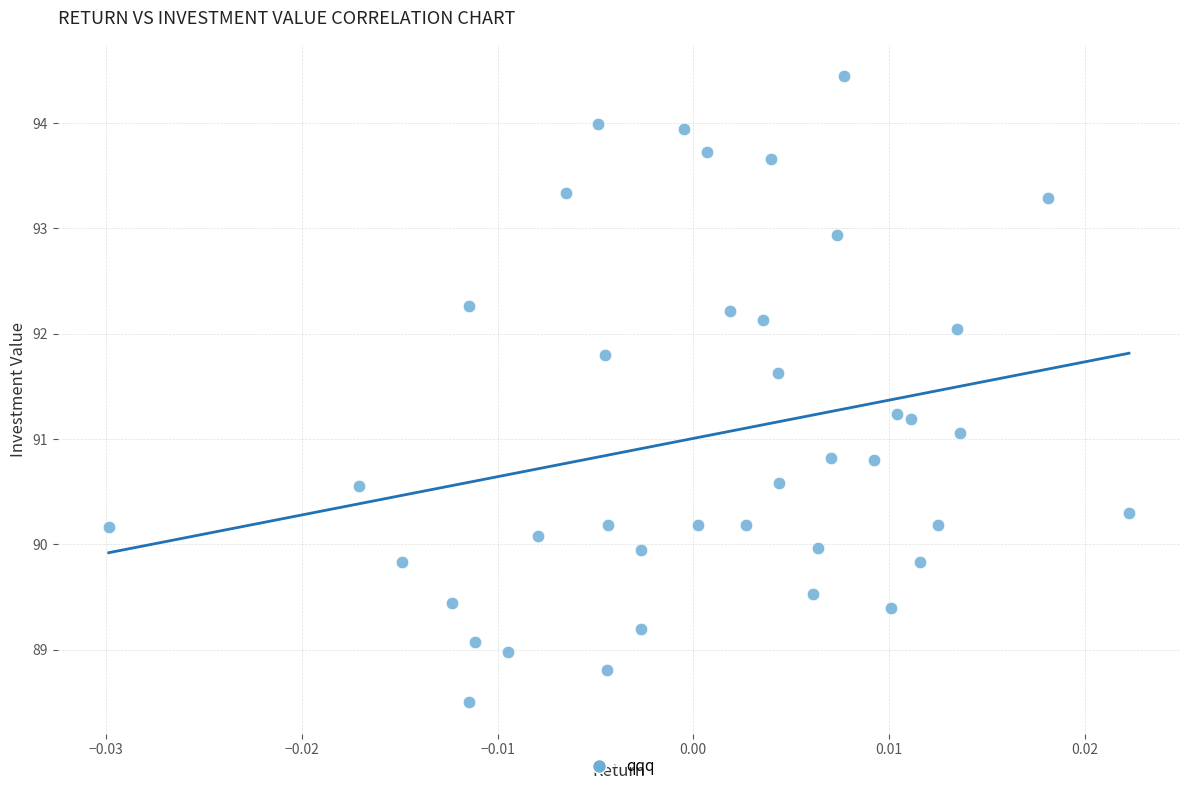

What is the range of Y values (max minus min)?

5.9